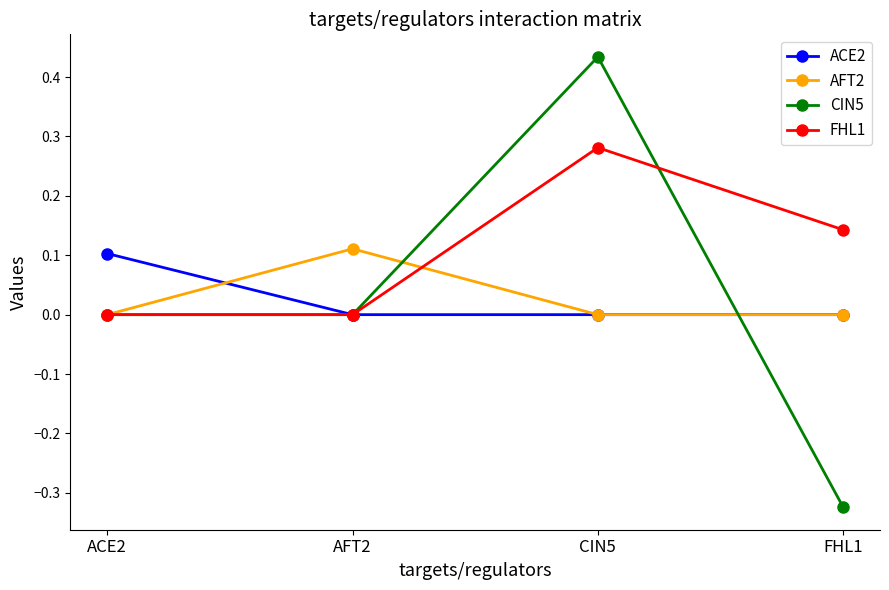

Which label corresponds to the smallest value in the chart?

FHL1